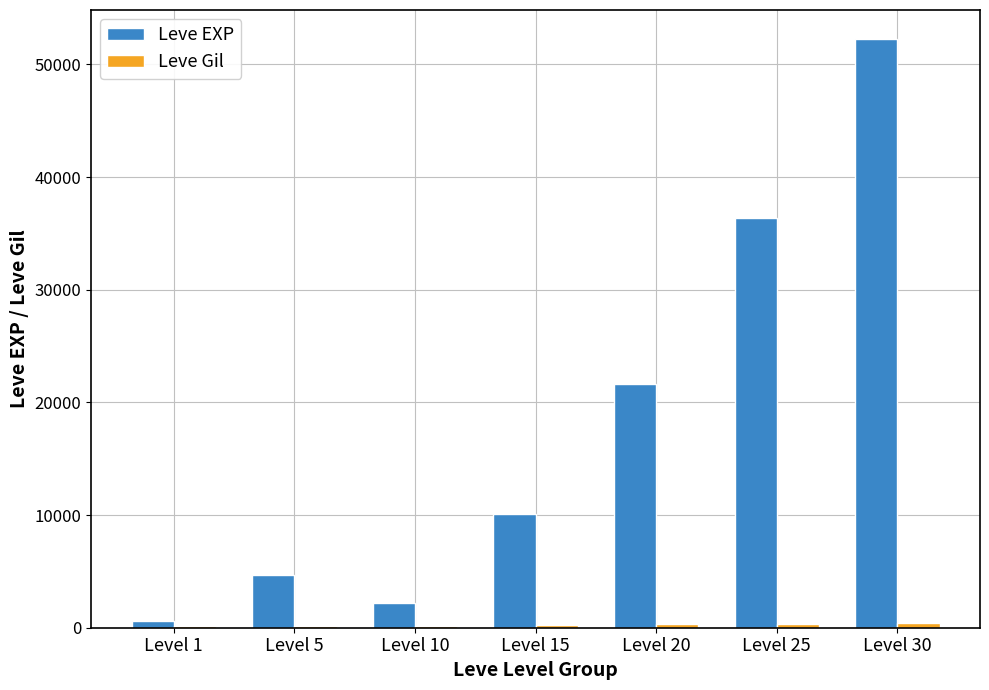

At which category is the sum across all series the highest?

Level 30